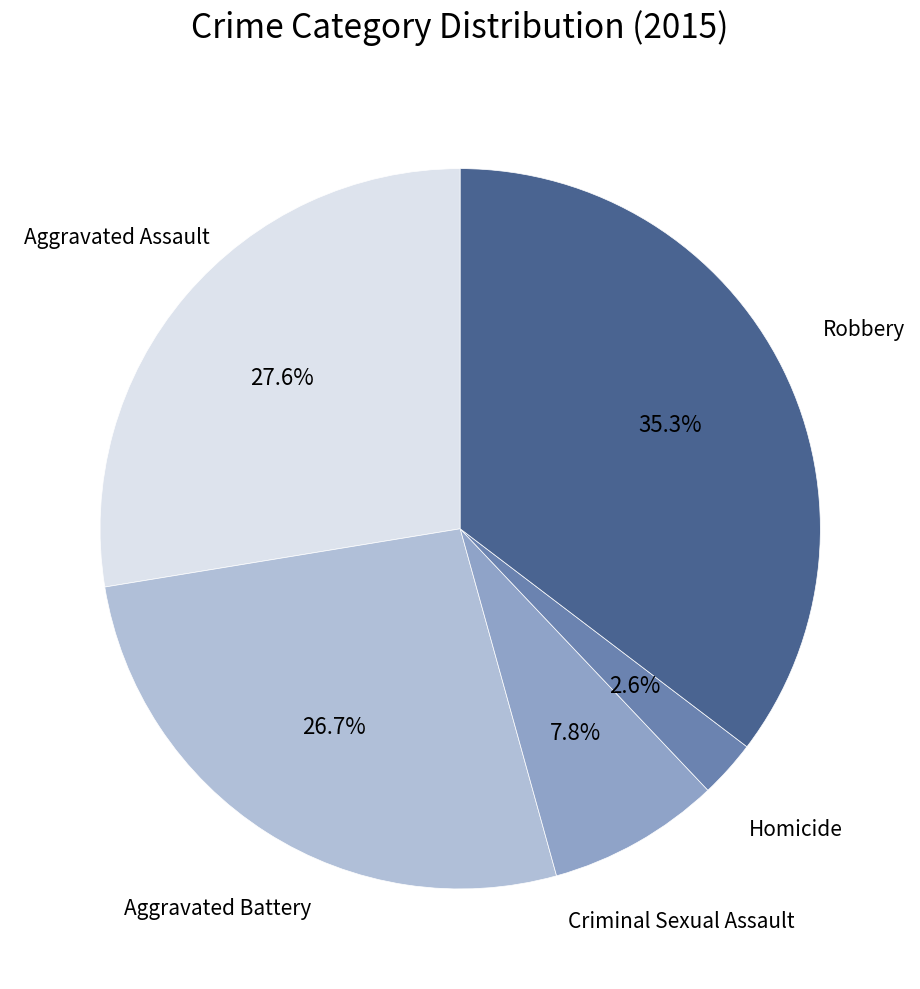

Does any single category account for the majority?

No